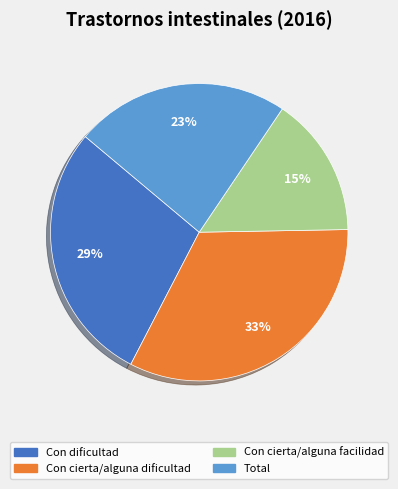

How many segments does this pie chart have?

4